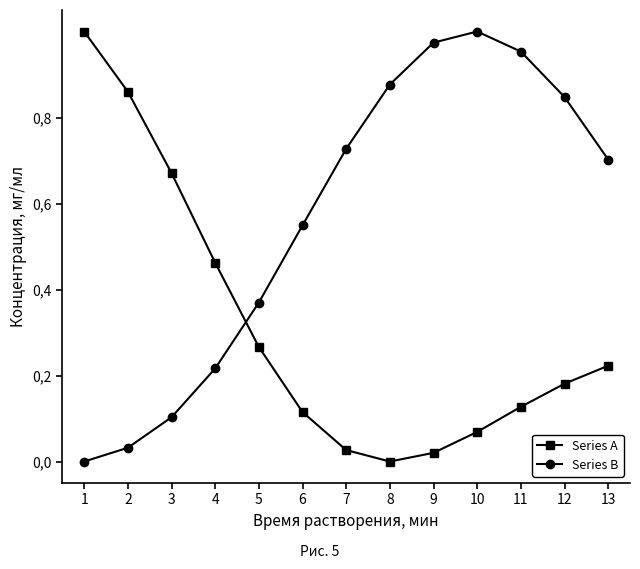

What are all the series names shown in the legend?

Series A, Series B